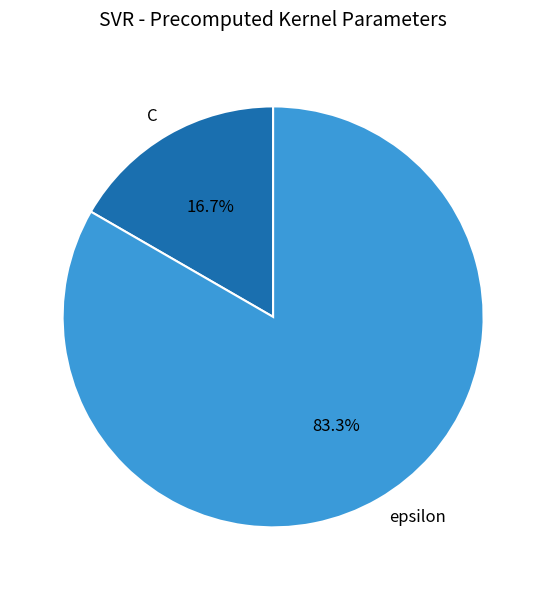

How many segments does this pie chart have?

2